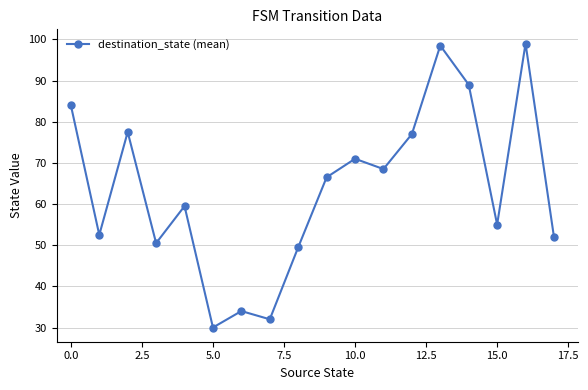

How many interior local valleys (lower than both neighbors) does the data have?

6